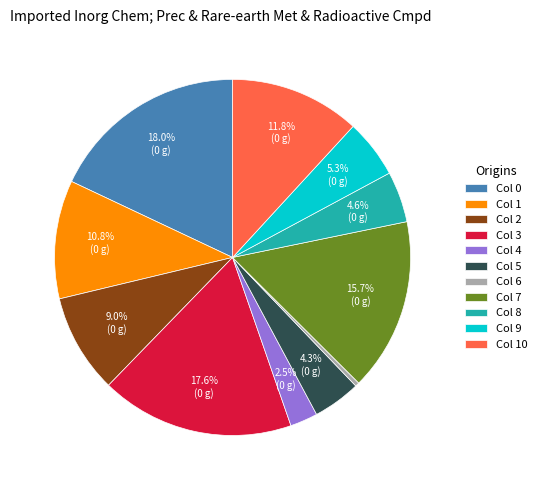

To the nearest percent, what is the difference between the largest and smallest slice percentages?

18%